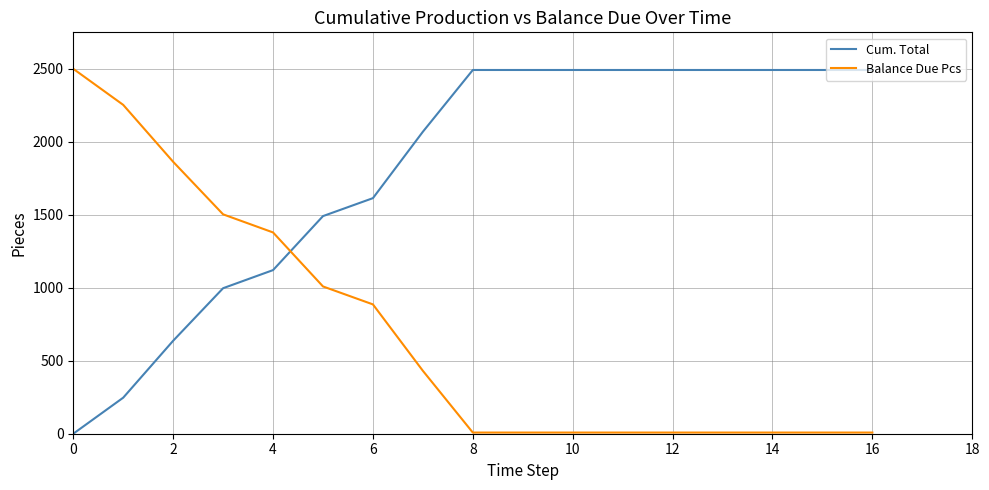

Which series has the largest total across all categories?

Cum. Total